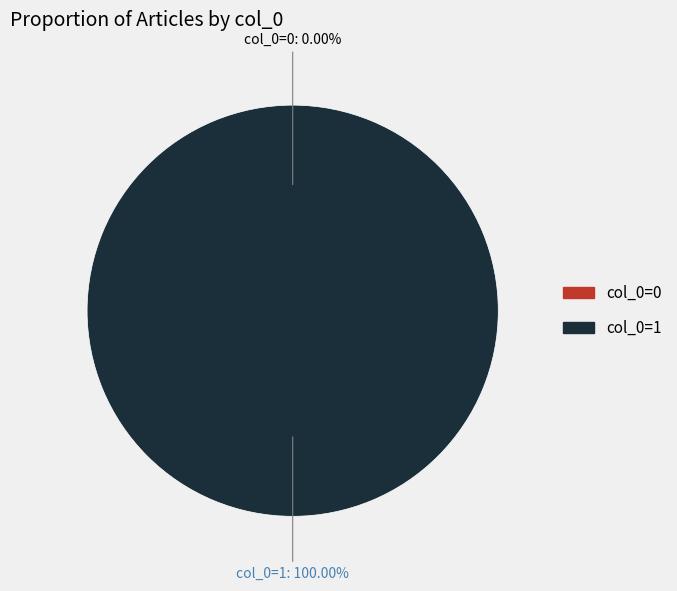

Count the number of slices in the pie.

2